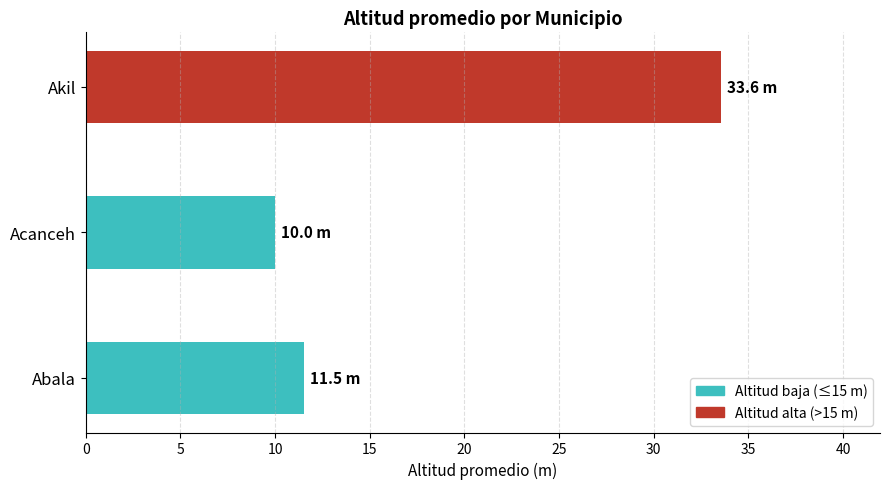

What is the average value?

18.4